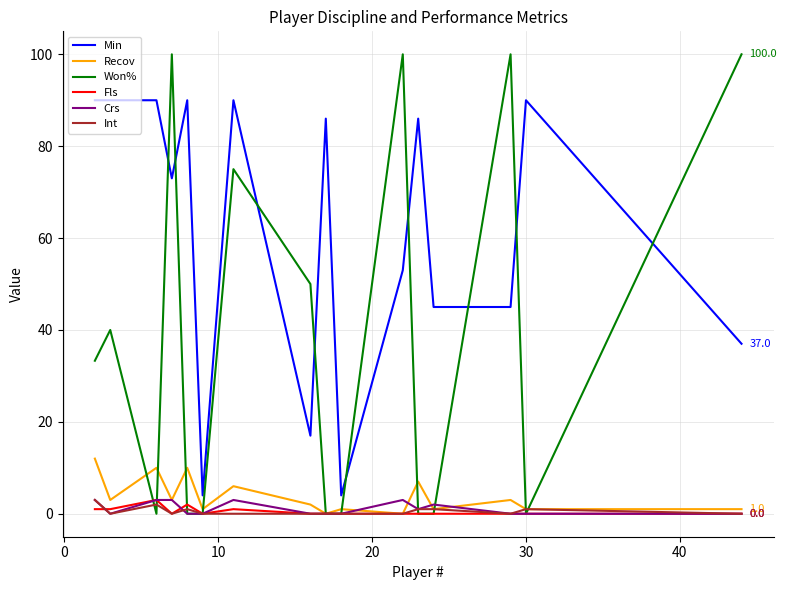

Which series has the largest total across all categories?

Min